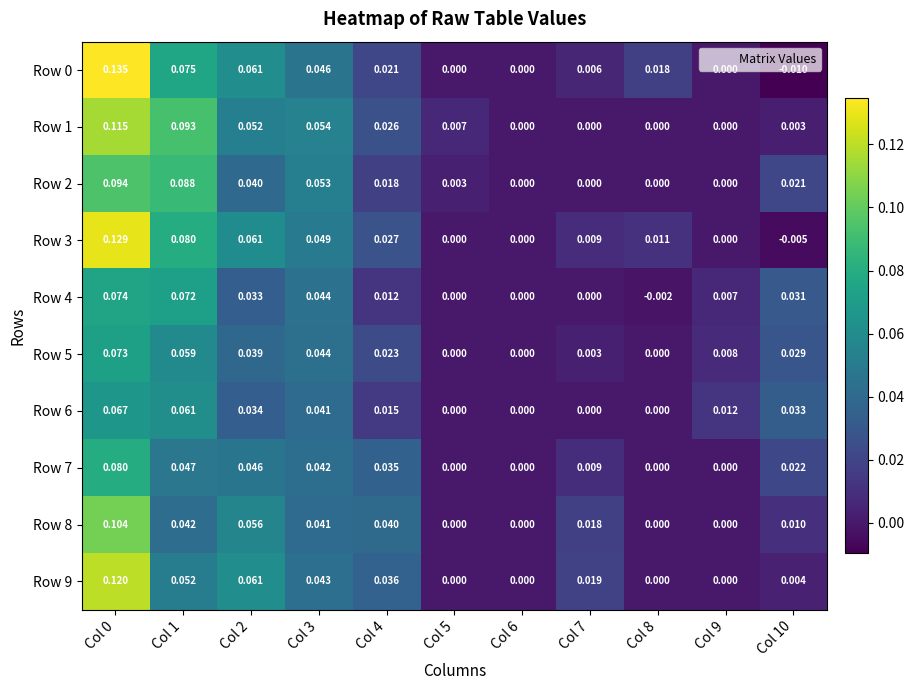

Is the value of Row 3 at Col 8 greater than the value of Row 1 at Col 2?

No